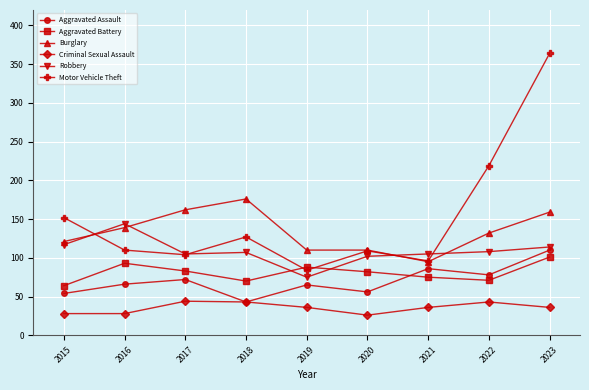

What is the sum of the Motor Vehicle Theft values at 2018 and 2016?

237